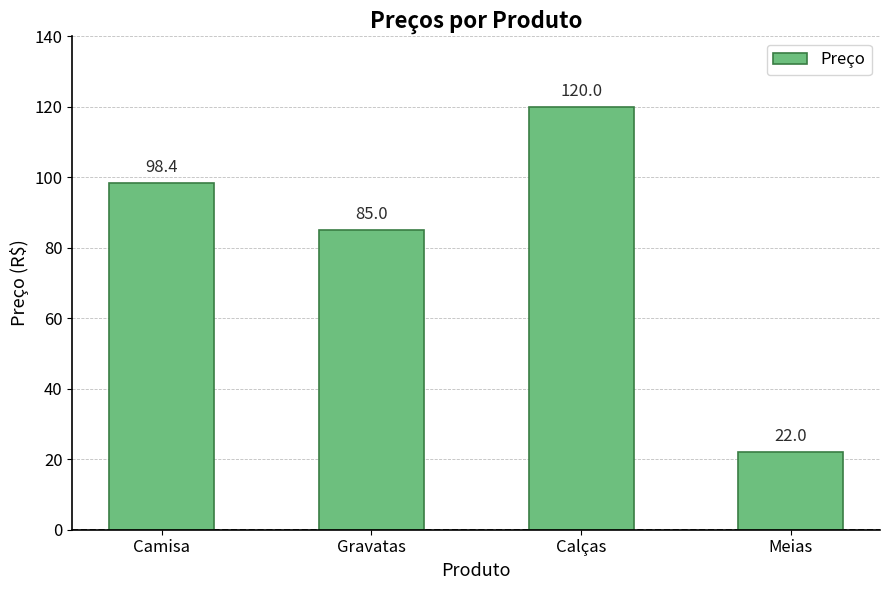

What is the sum of the values at Meias and Gravatas?

107.0